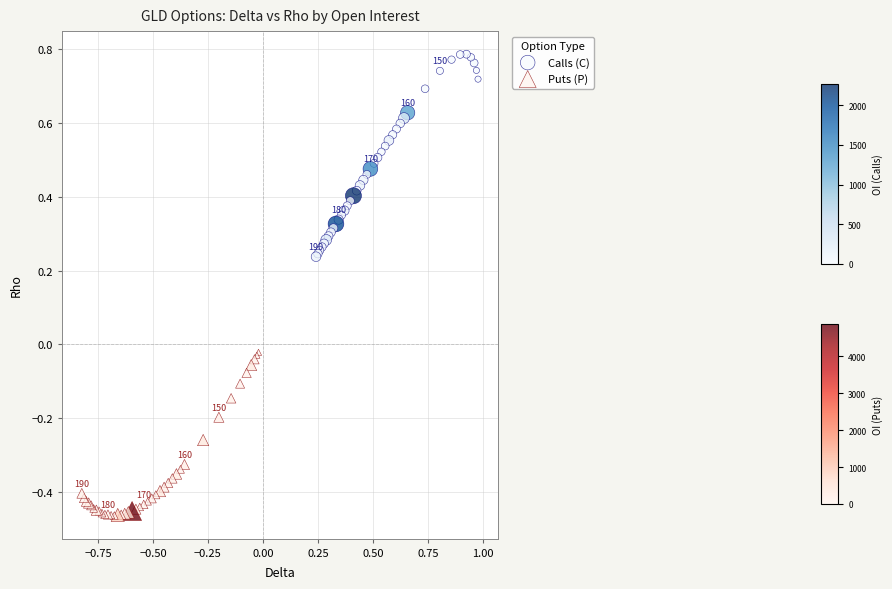

Which series contains the lowest Y value?

Puts (P)